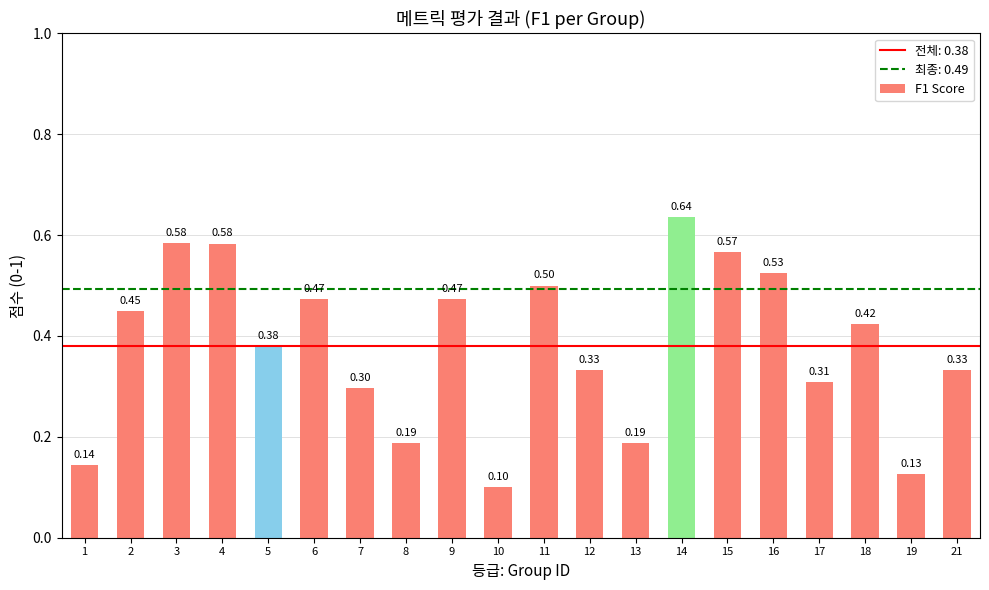

Between 1 and 6, which is larger?

6